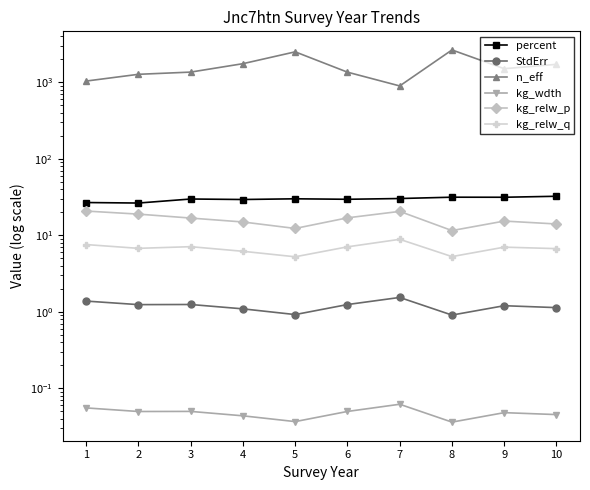

Where is StdErr nearest to the value 1?

5